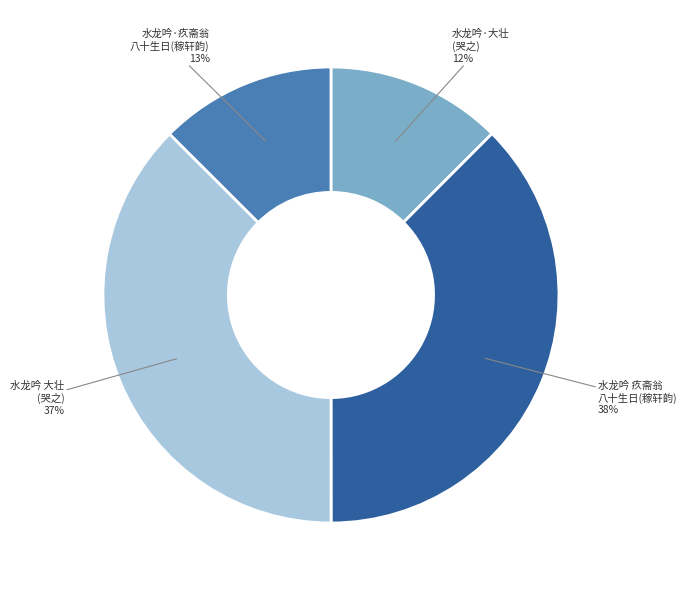

Does any single category account for the majority?

No